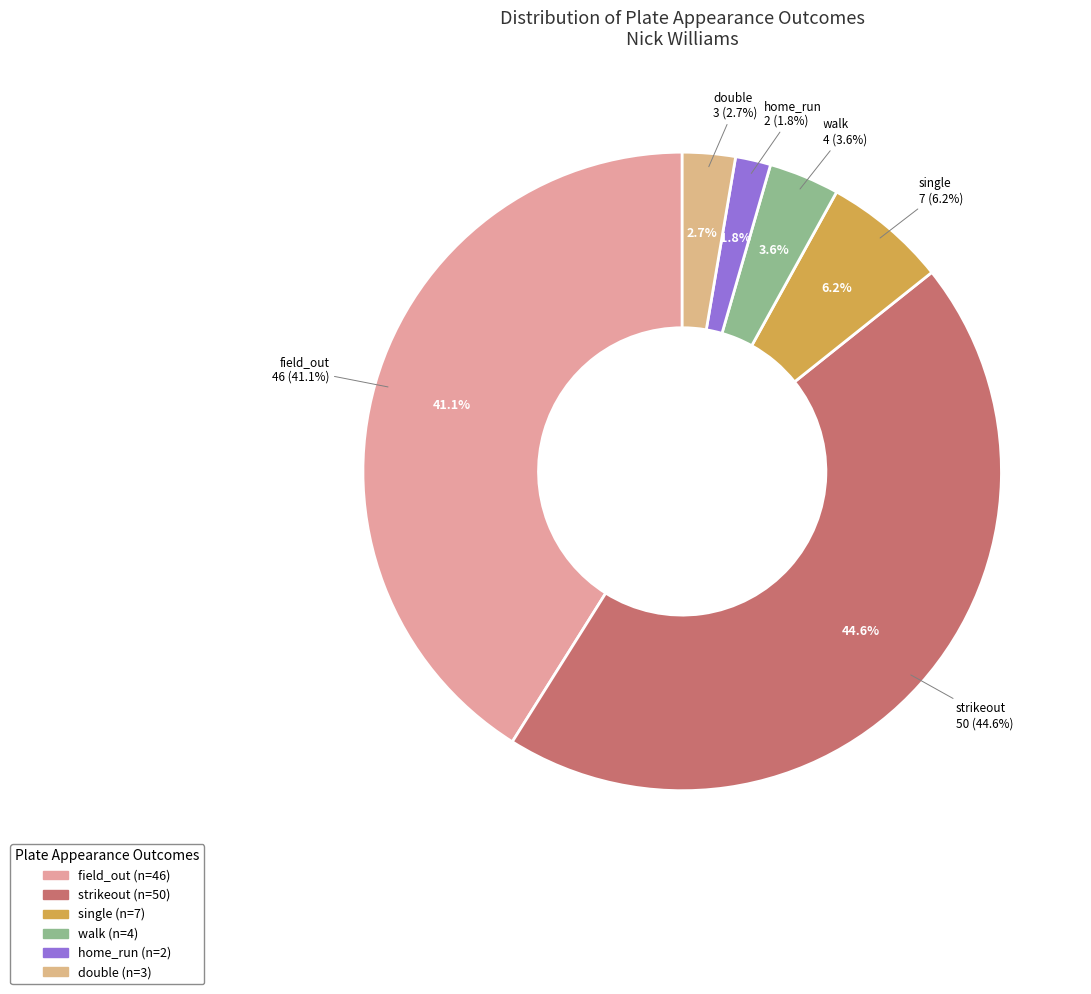

The double slice represents 3% of the pie. True or false?

True